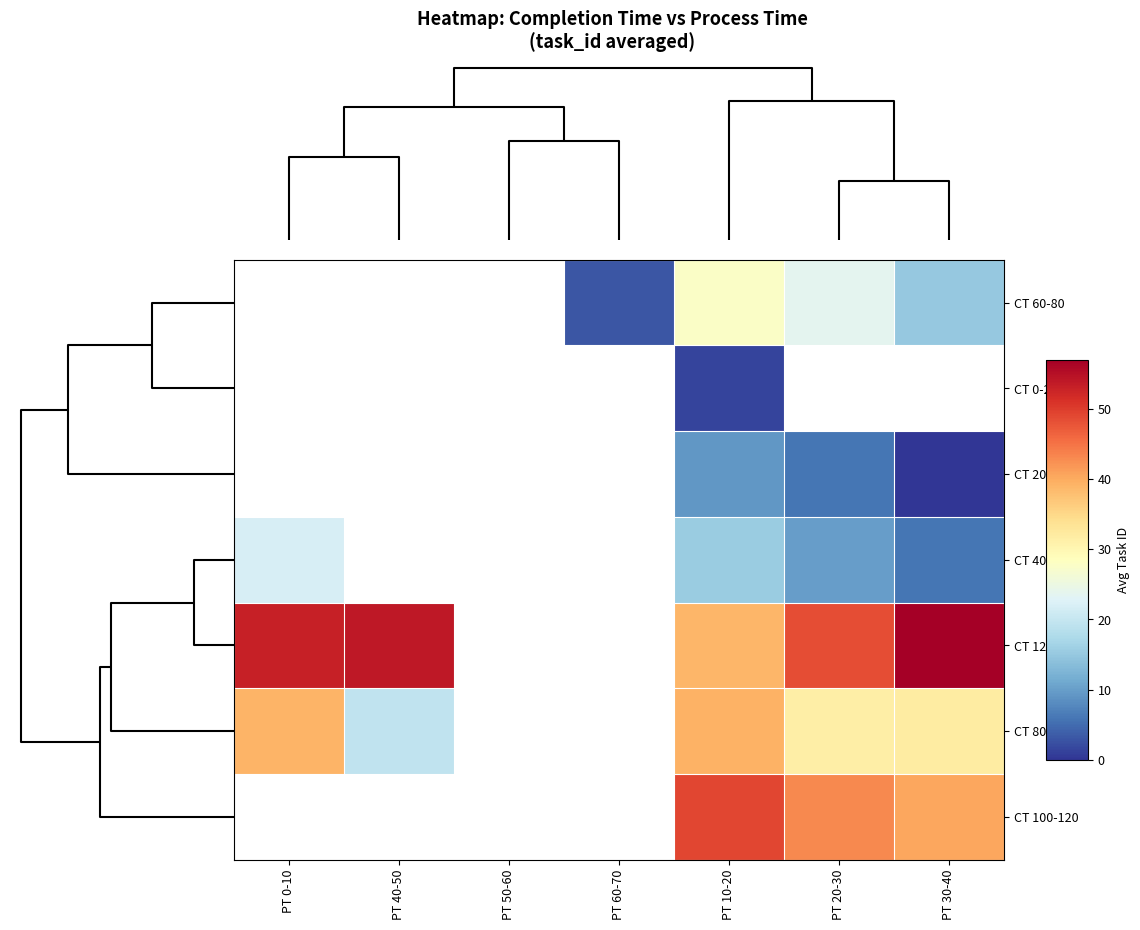

At PT 20-30, list the series in order from smallest to largest.

CT 60-80, CT 0-20, CT 20-40, CT 40-60, CT 80-100, CT 100-120, CT 120-140